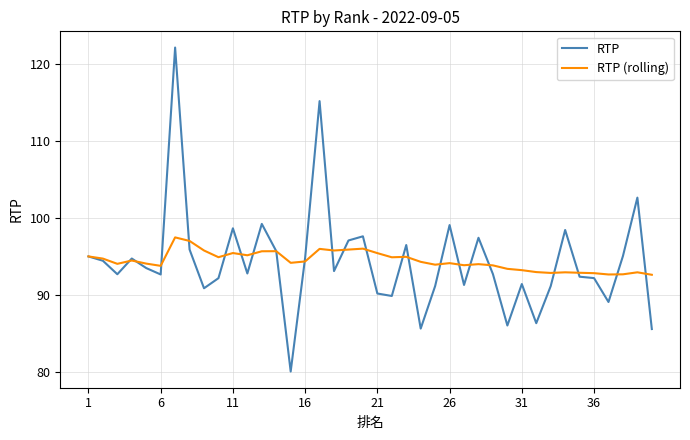

Which series has the widest spread of values?

RTP